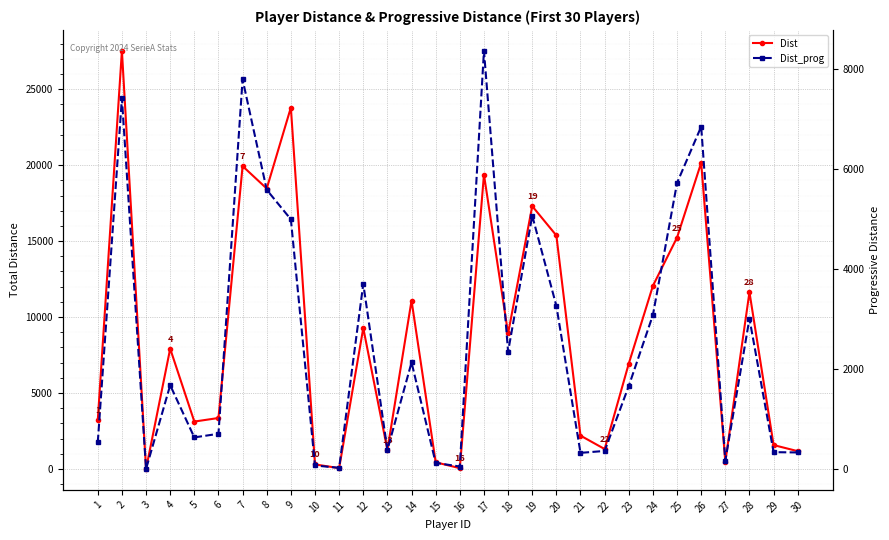

The value of Dist at 6 is 1135. True or false?

False